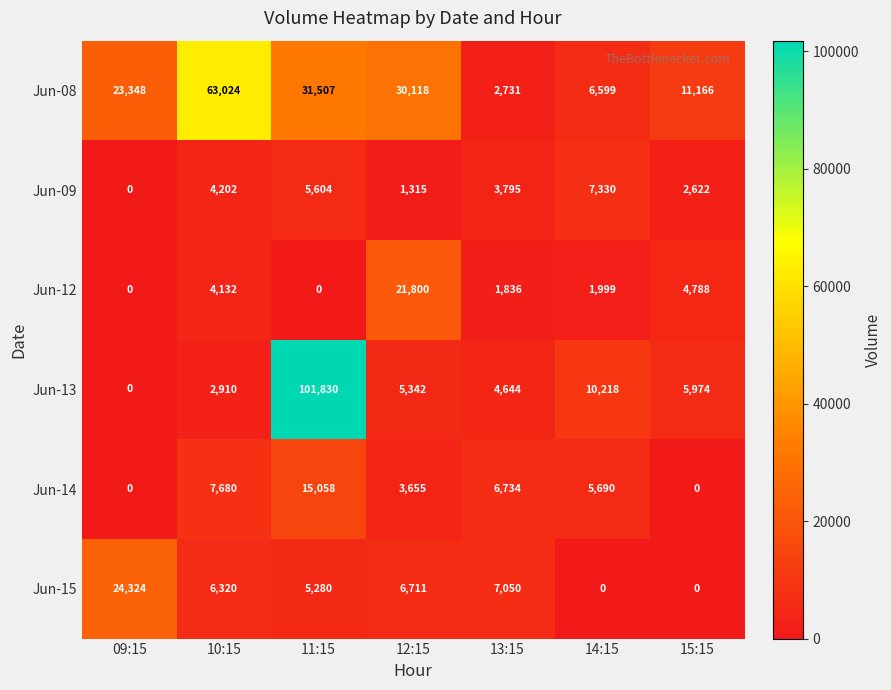

What is the maximum value shown in the chart?

101830